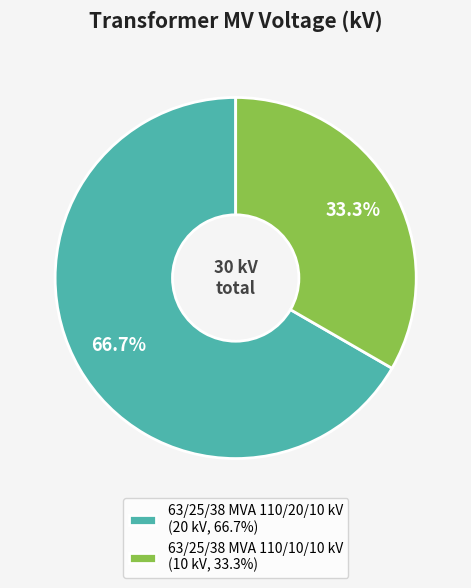

To the nearest percent, what is the difference between the 63/25/38 MVA 110/20/10 kV and 63/25/38 MVA 110/10/10 kV slice percentages?

33%